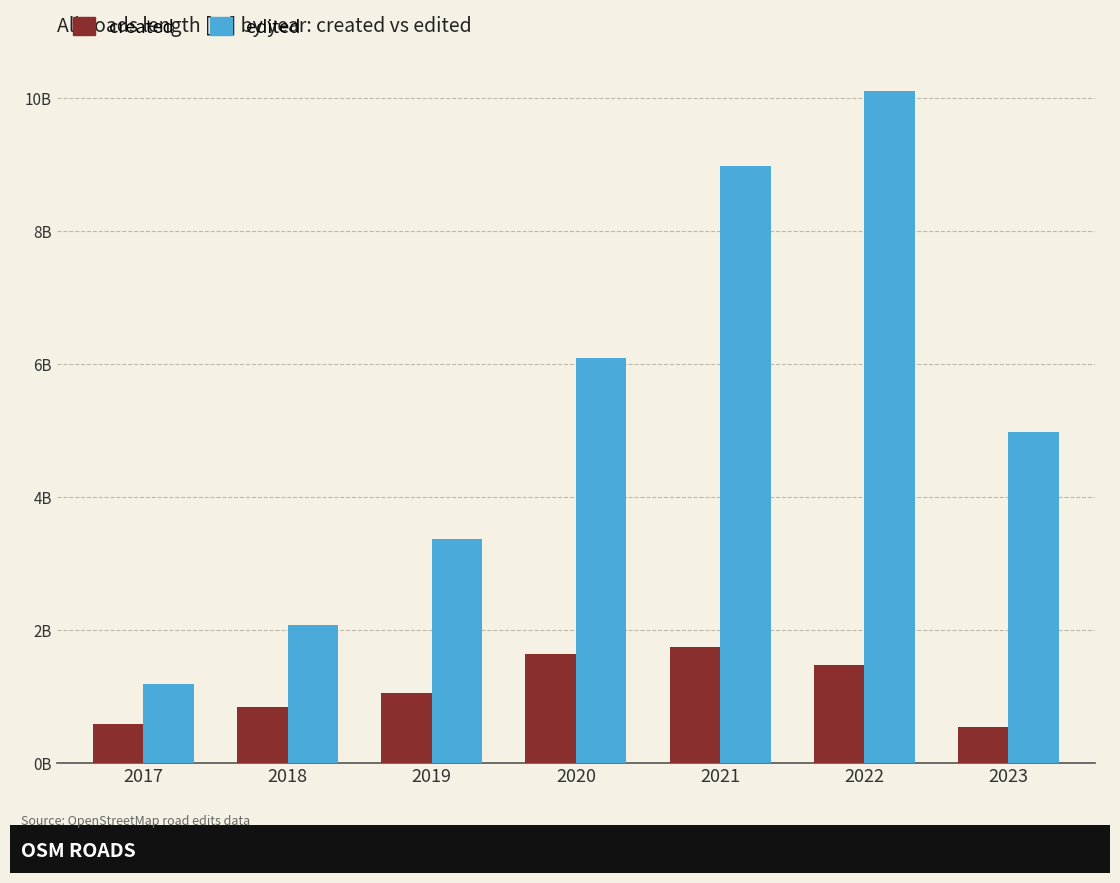

What is the difference between the created values at 2022 and 2017?

893818920